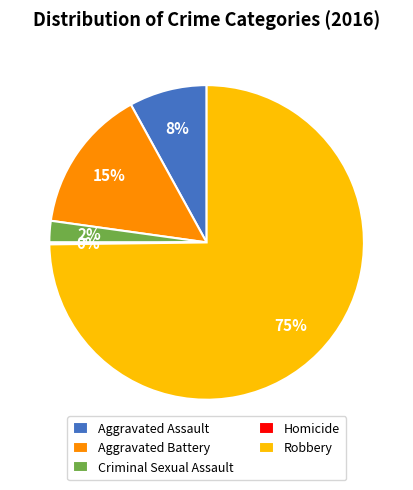

To the nearest percent, what percentage of the pie is Robbery?

75%